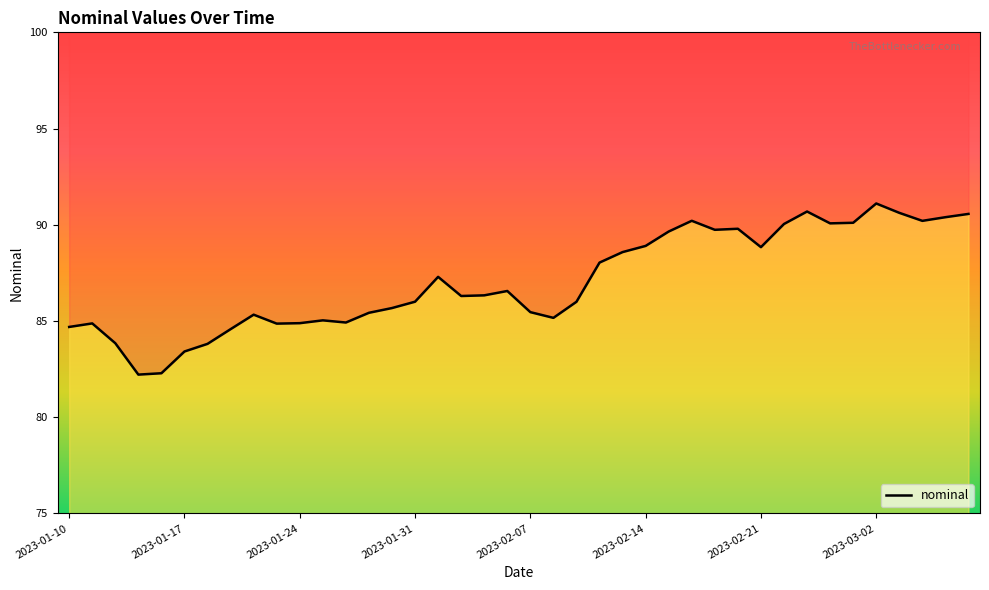

True or false: the data shows 31.5 at 2023-02-21.

False